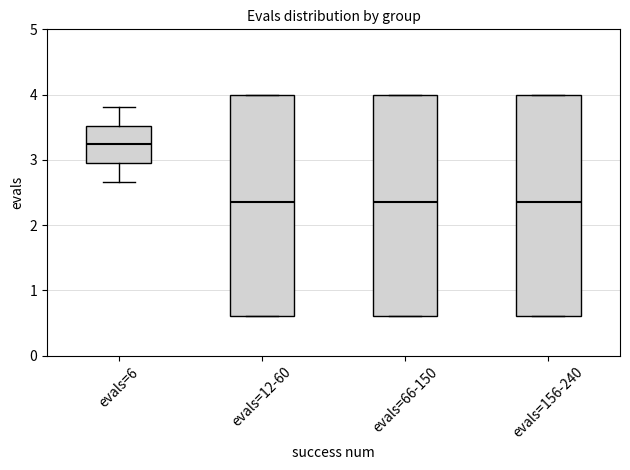

Where does the median line of the box for evals=12-60 sit on the y-axis? The values are not printed on the chart, so give them approximately, as read against the axis.

2.4